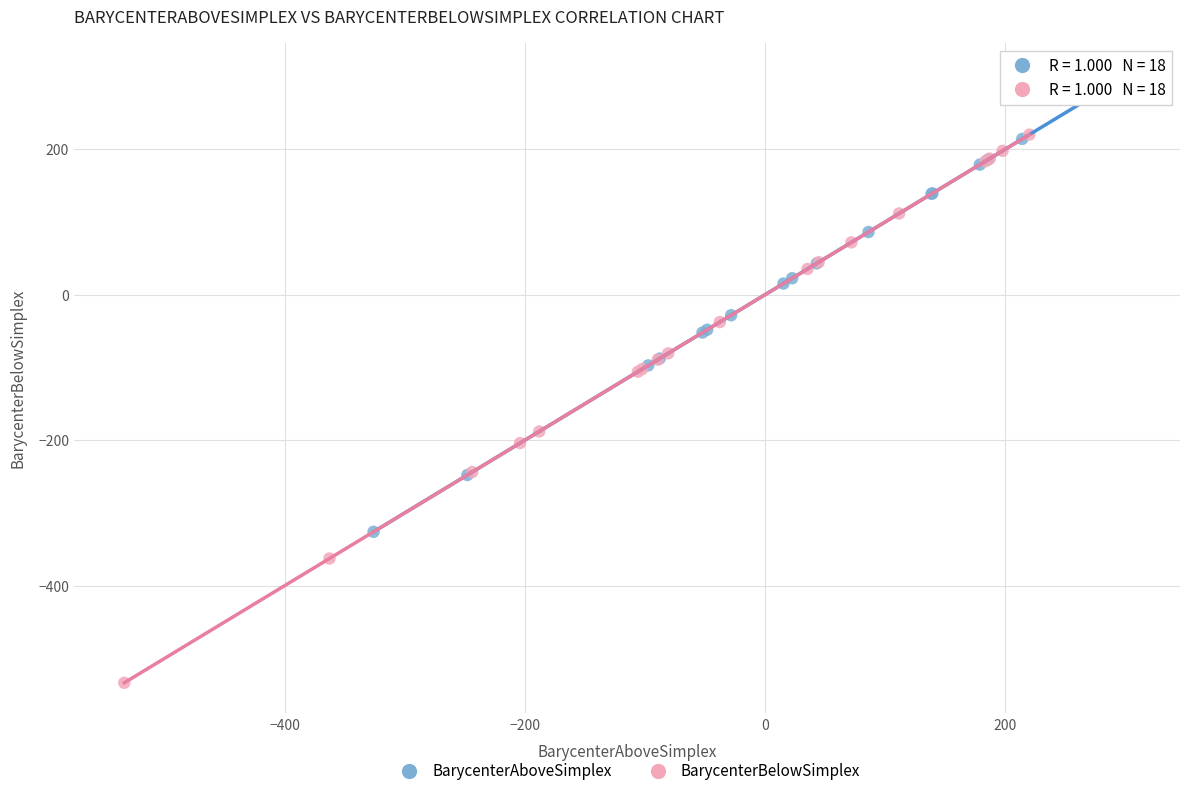

Which series reaches the maximum Y coordinate?

BarycenterAboveSimplex